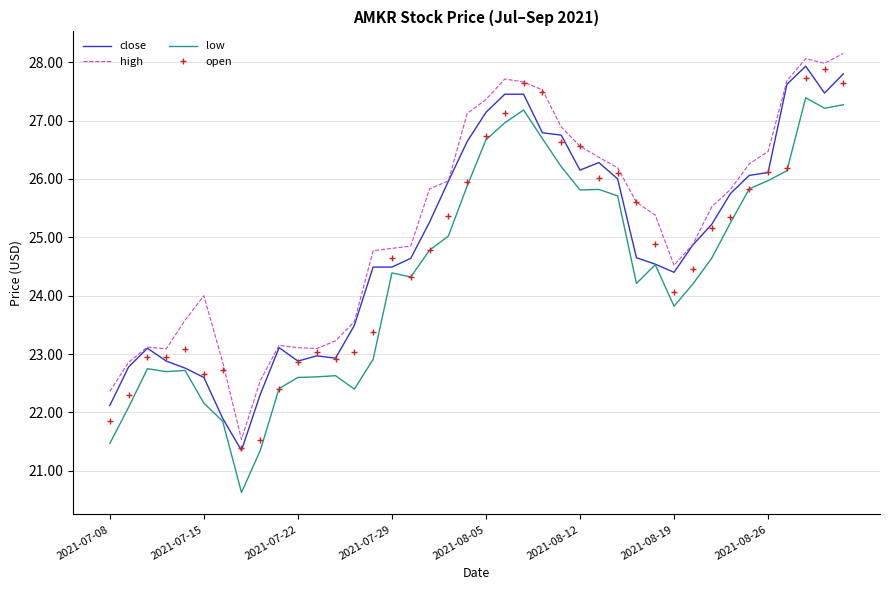

How many series are shown in this chart?

4